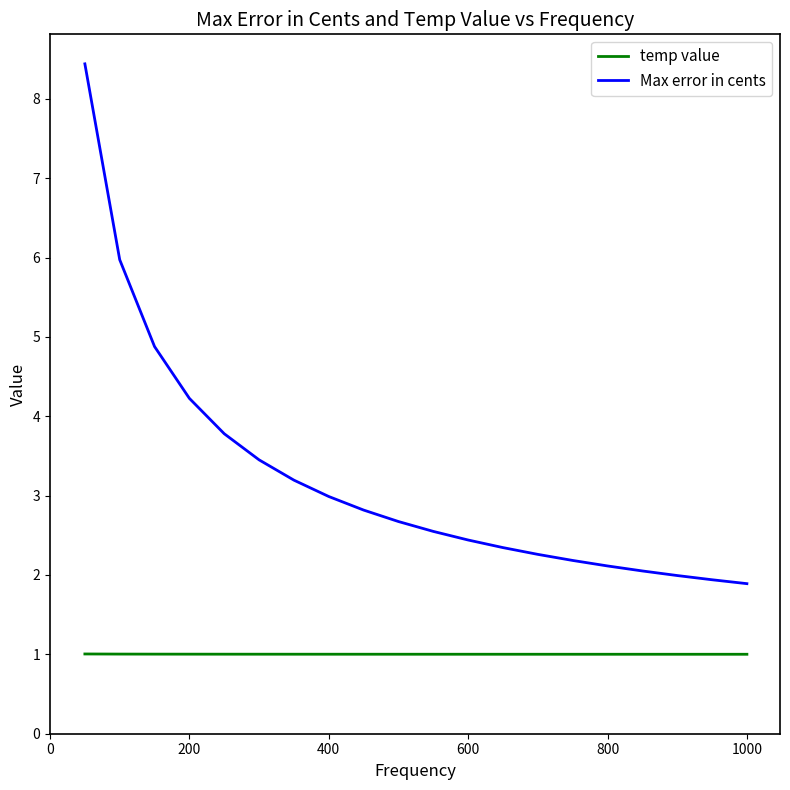

Does the chart have visible grid lines?

No